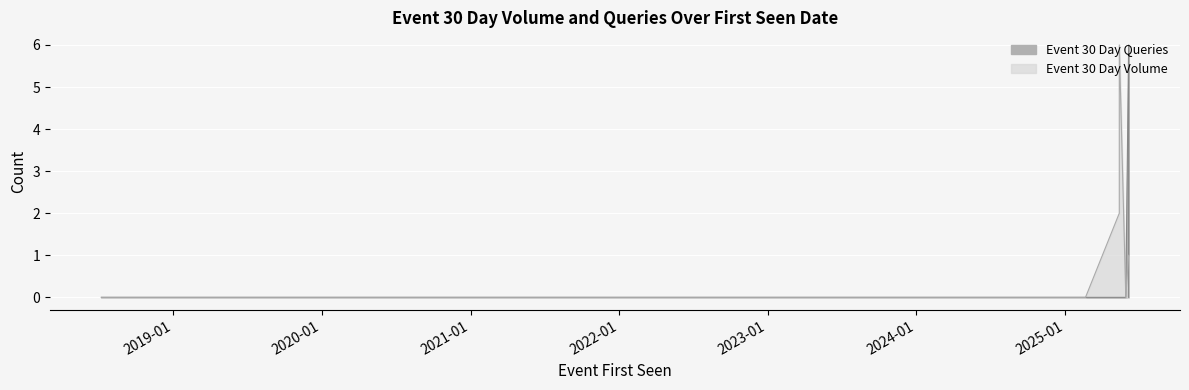

Is it true that Event 30 Day Queries equals 0 at 2018-07-09?

True